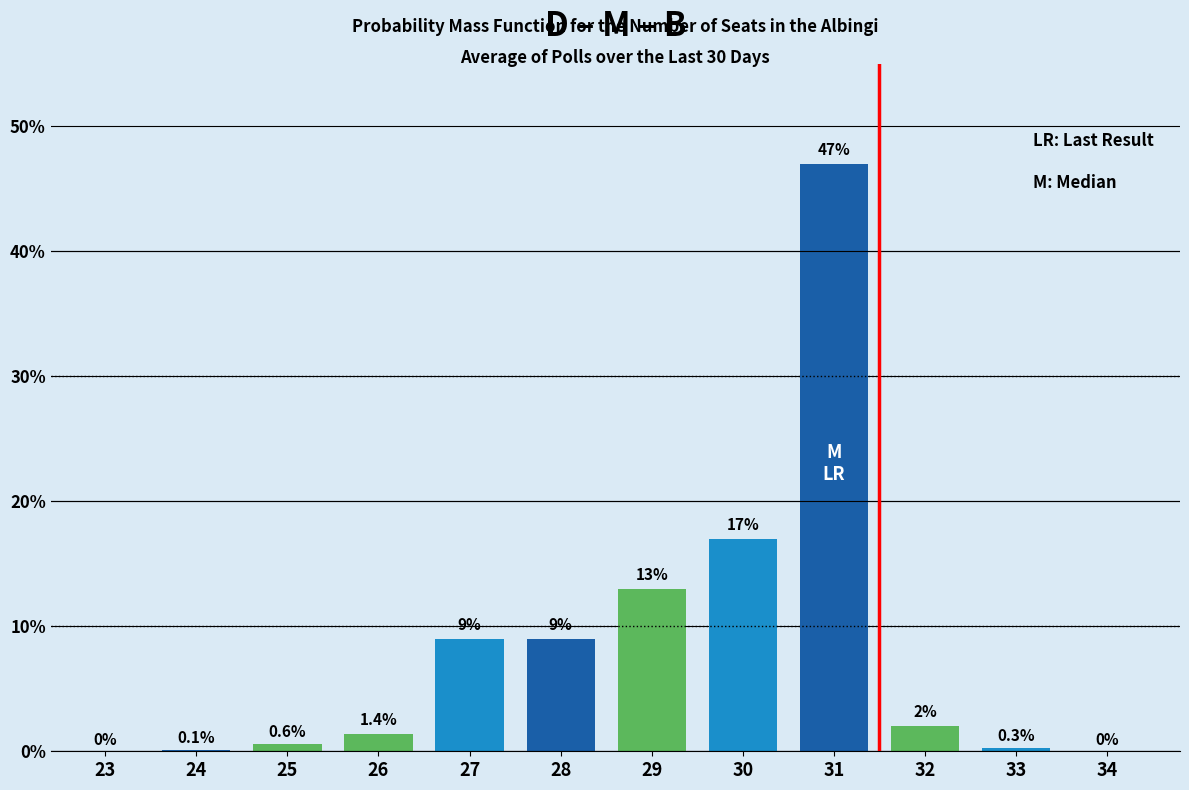

Reading left to right, extract all data points from this chart.

23=0.0	24=0.1	25=0.6	26=1.4	27=9.0	28=9.0	29=13.0	30=17.0	31=47.0	32=2.0	33=0.3	34=0.0